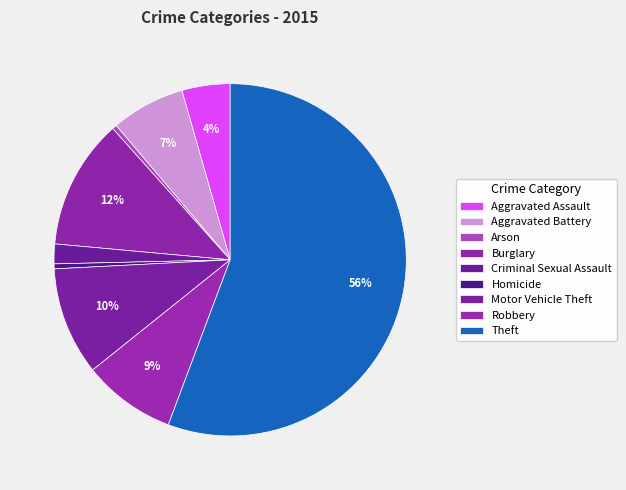

Count the number of slices in the pie.

9